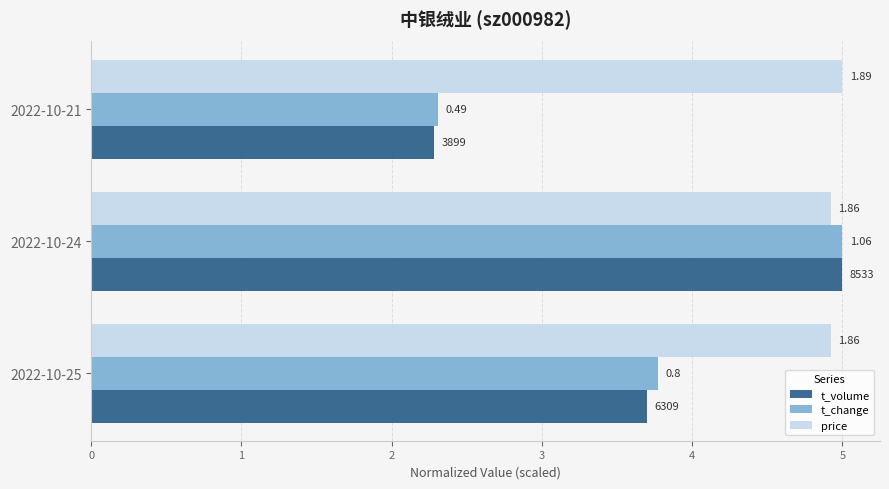

Which series has the largest range (max minus min)?

t_volume